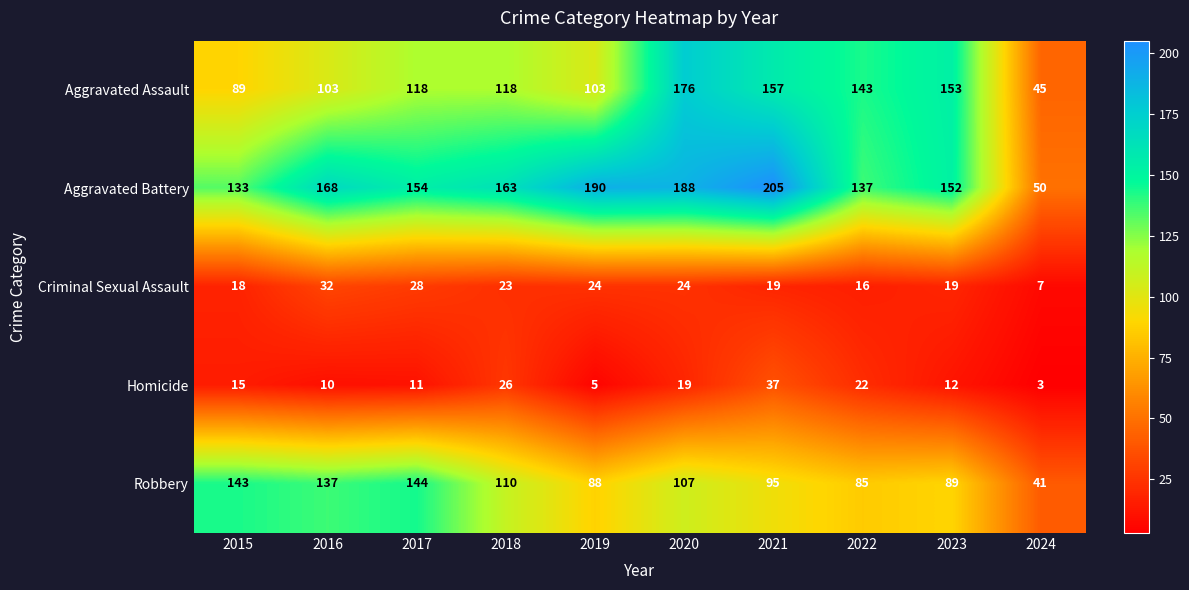

At 2018, list the series in order from largest to smallest.

Aggravated Battery, Aggravated Assault, Robbery, Homicide, Criminal Sexual Assault